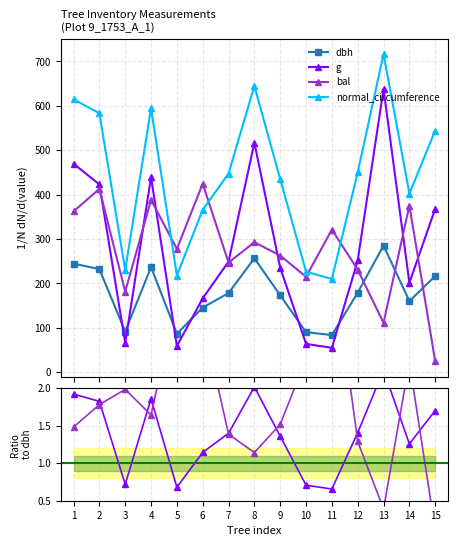

The bal series shows 2.5 at 7. True or false?

False